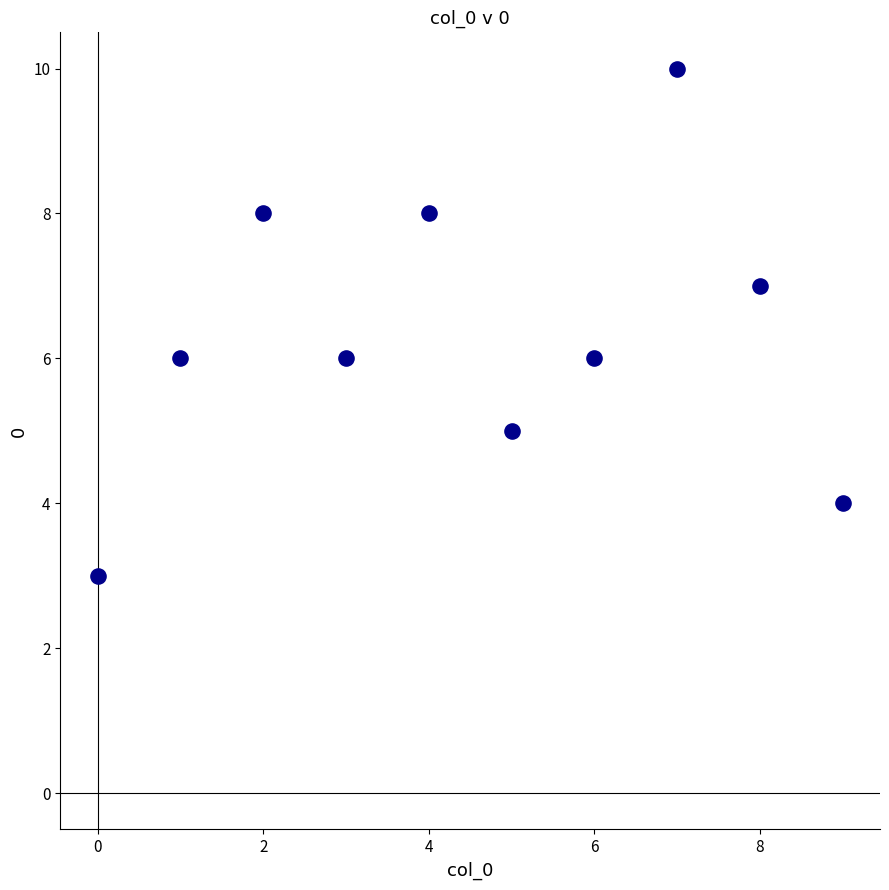

What is the range of Y values (max minus min)?

7